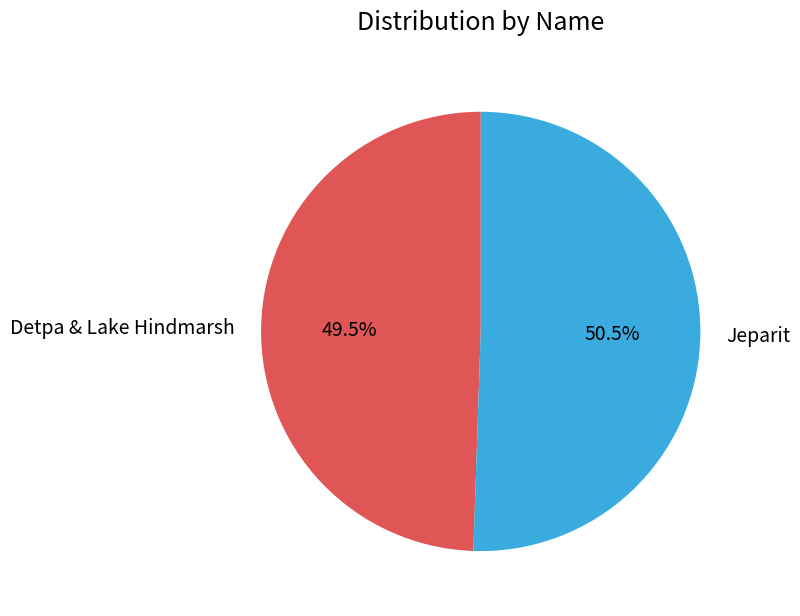

What portion of the pie excludes Jeparit?

49.5%